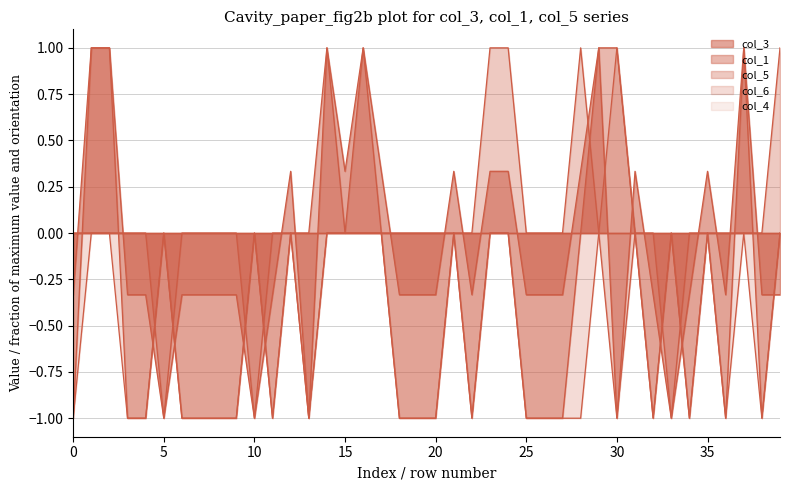

What is the greatest value displayed?

1.0